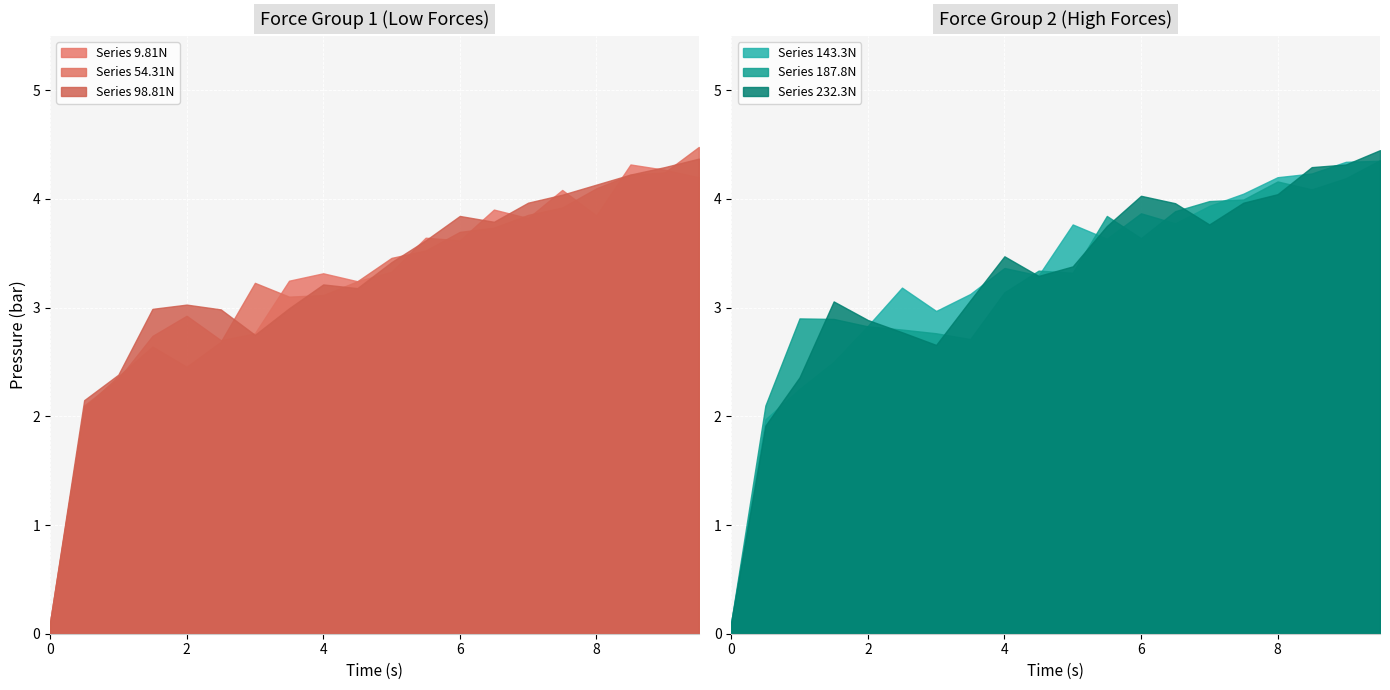

True or false: Series 54.31N has a value of 4.1 at 8.

True